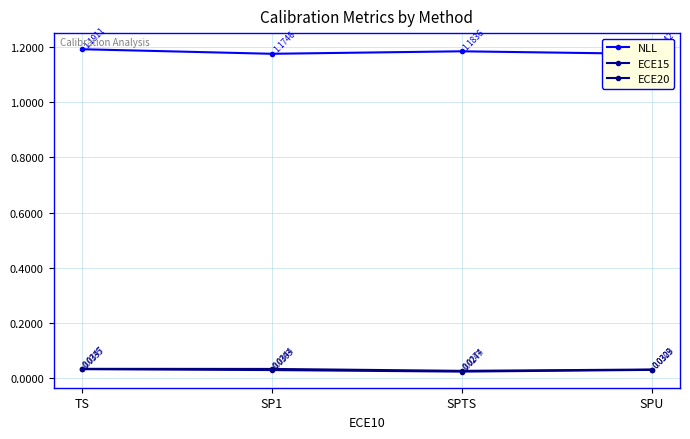

What are all the series names shown in the legend?

NLL, ECE15, ECE20